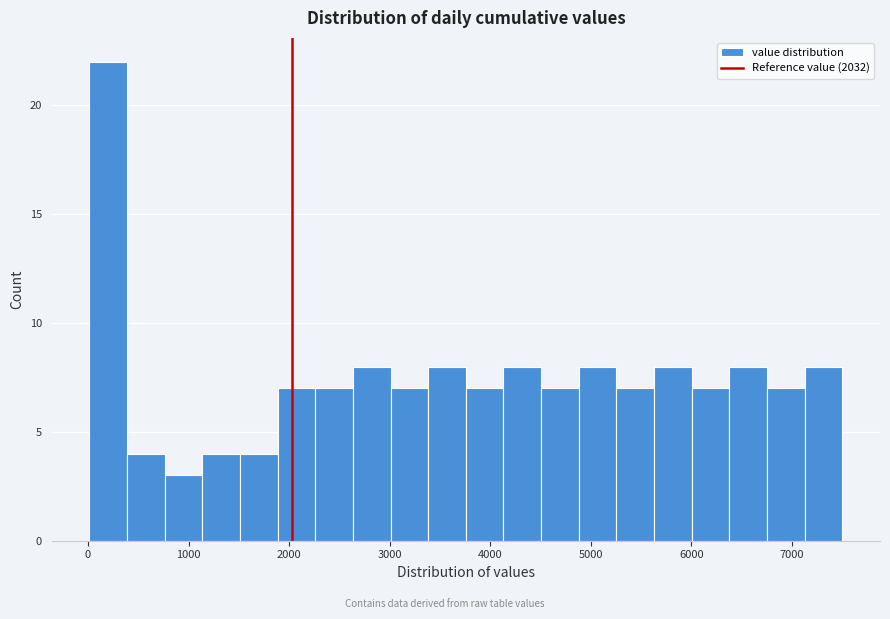

Read against the x-axis, roughly where is the centre of the tallest bar?

200